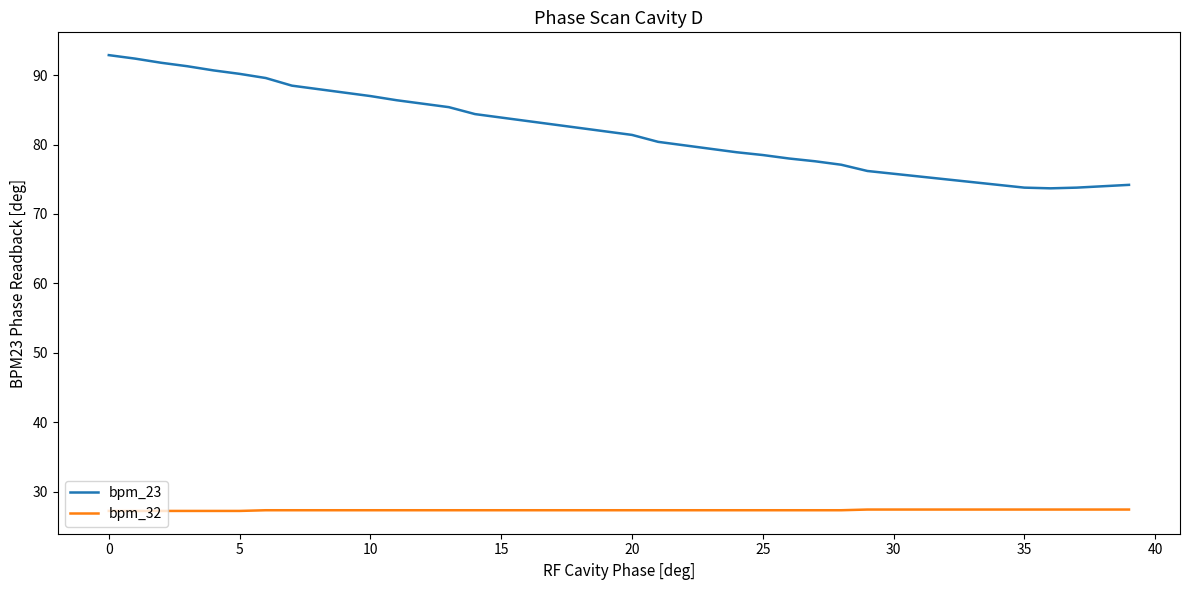

What is the difference between the maximum and second lowest values in the bpm_32 series?

0.2